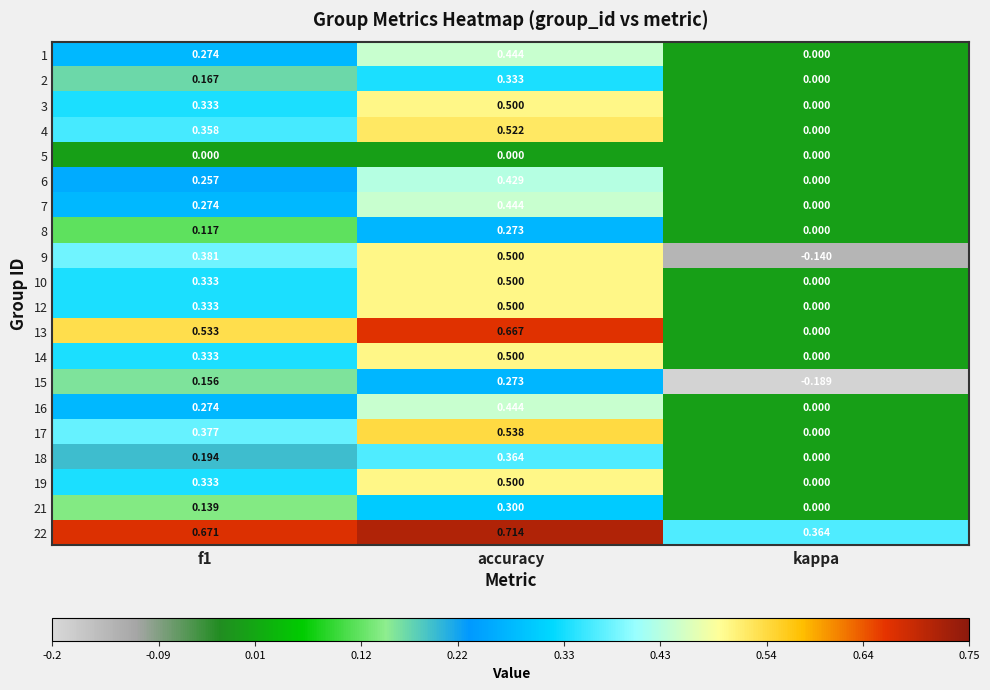

At which label is 13 closest to 0?

kappa